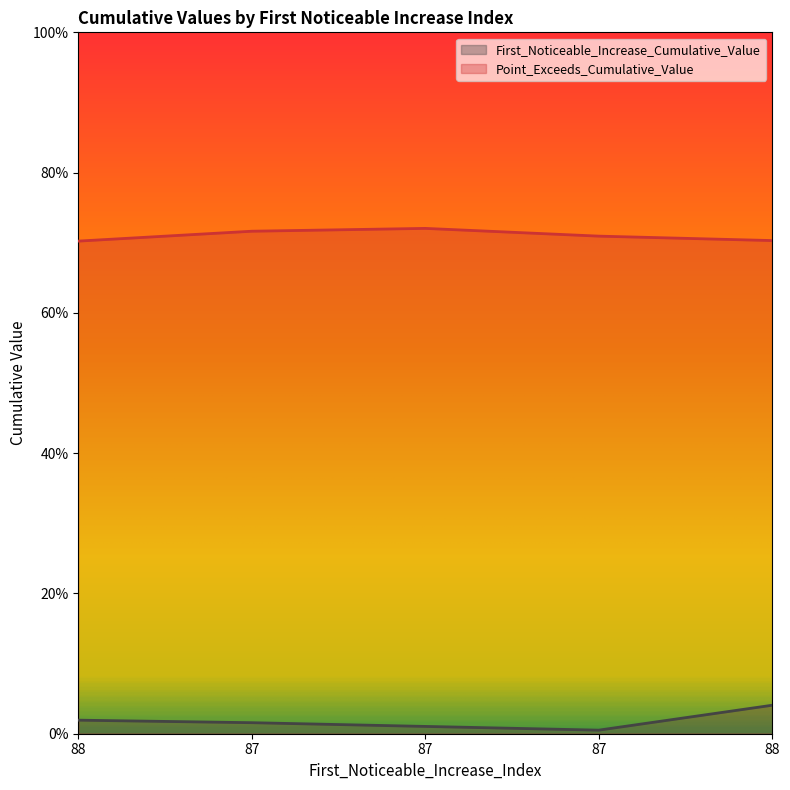

True or false: First_Noticeable_Increase_Cumulative_Value and Point_Exceeds_Cumulative_Value cross at least once.

False